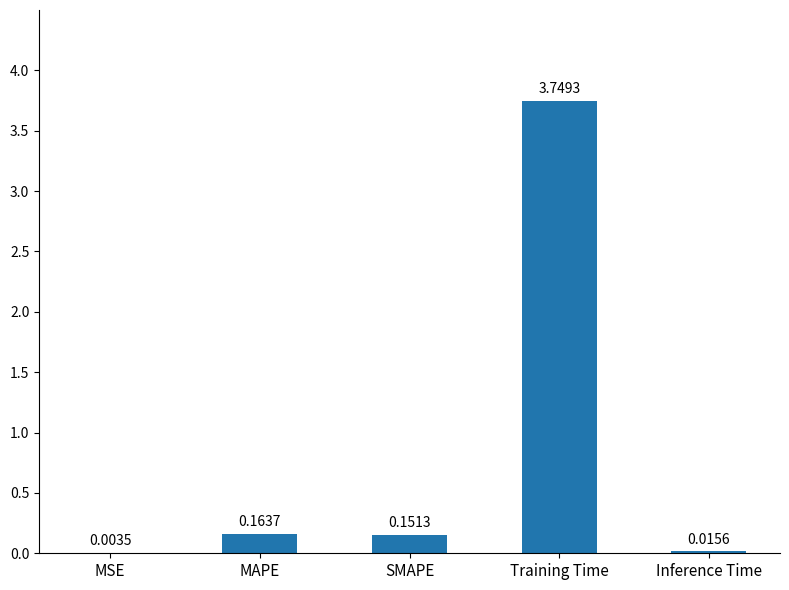

At which label is the value closest to 1?

MAPE